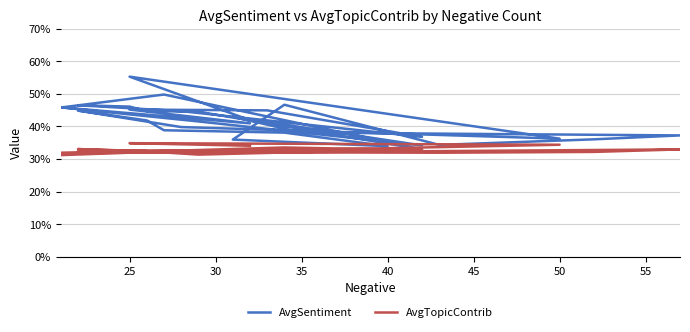

How many AvgSentiment values are between 0 and 1?

31